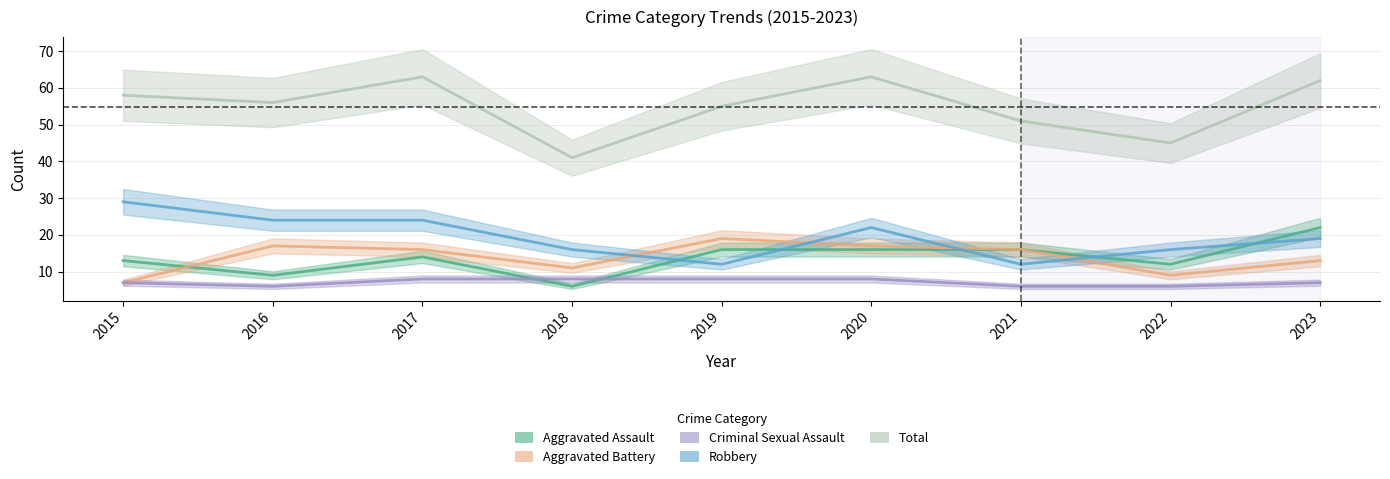

What is the minimum value for Aggravated Battery?

7